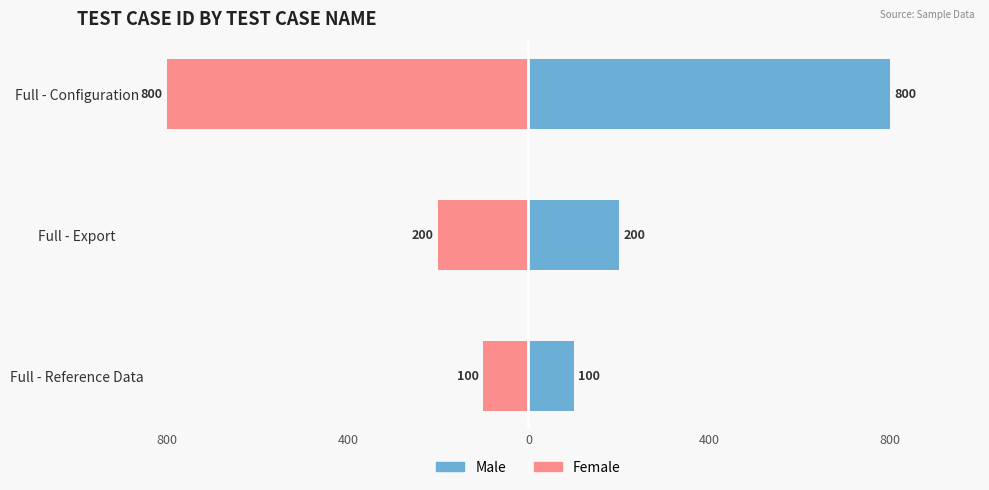

Between Full - Export and Full - Configuration, which series saw the biggest shift?

Male